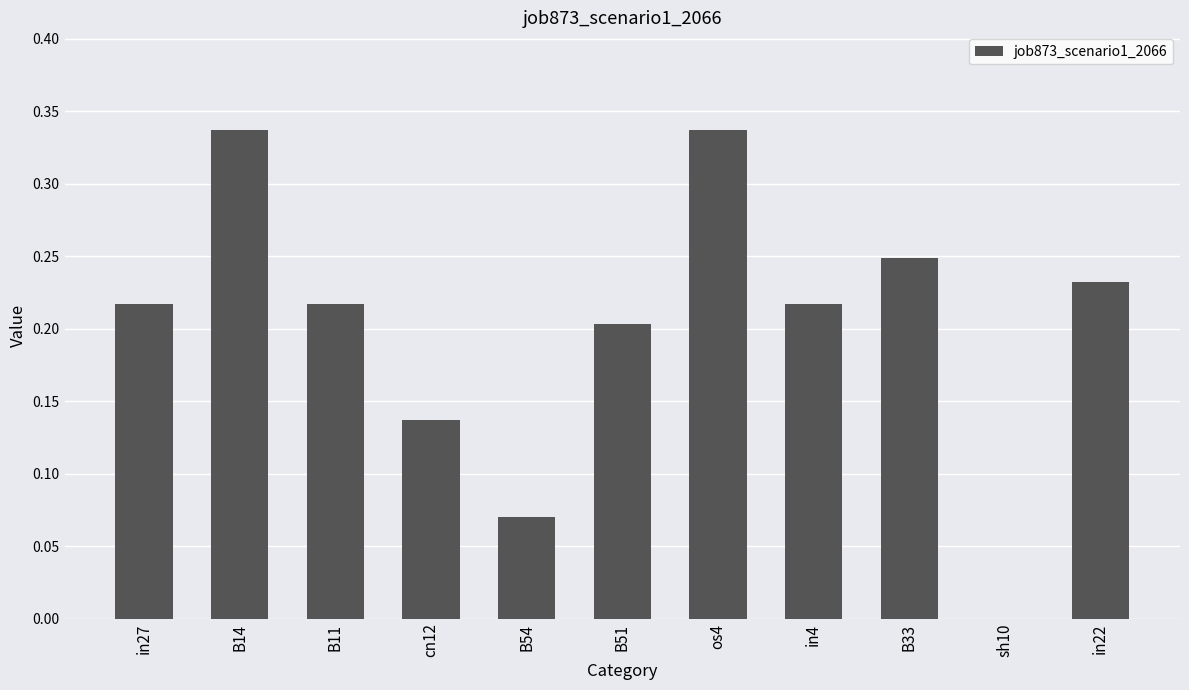

Which has a higher value, sh10 or in27?

in27